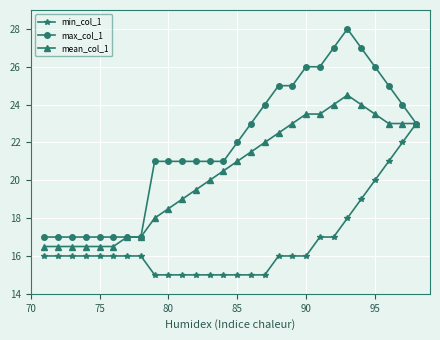

Which series has the largest range (max minus min)?

max_col_1